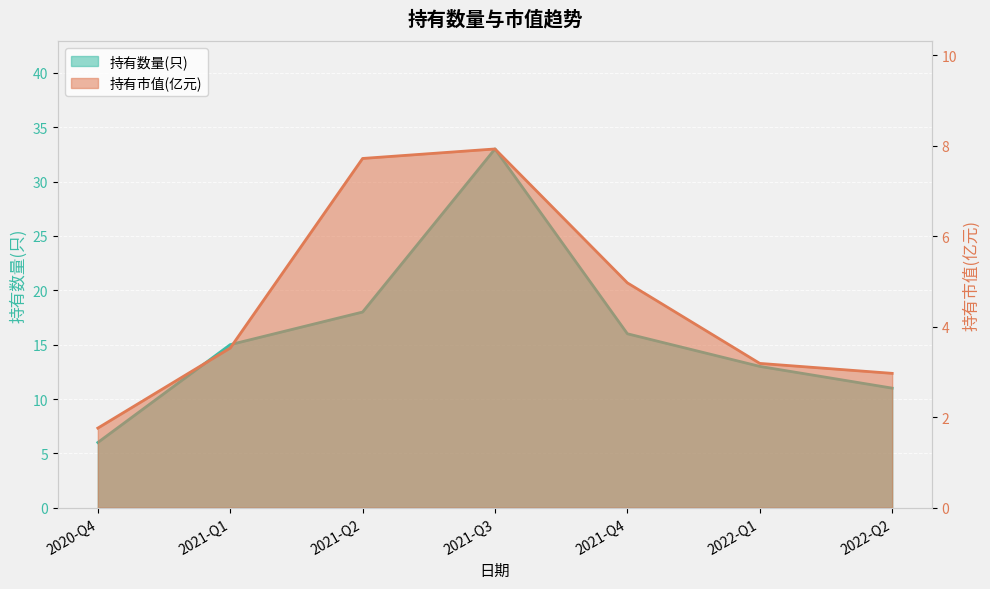

What is the label of the 2nd point from the left?

2021-Q1